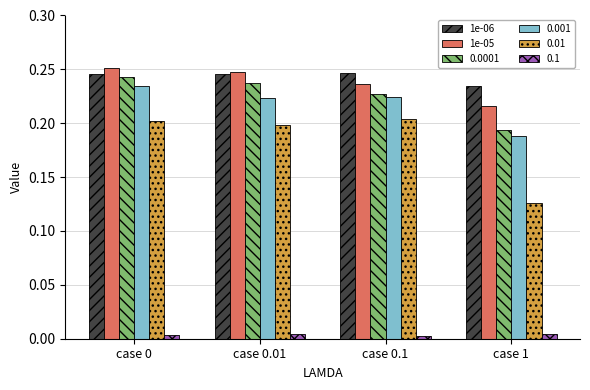

At which label does 0.001 reach its minimum?

case 1